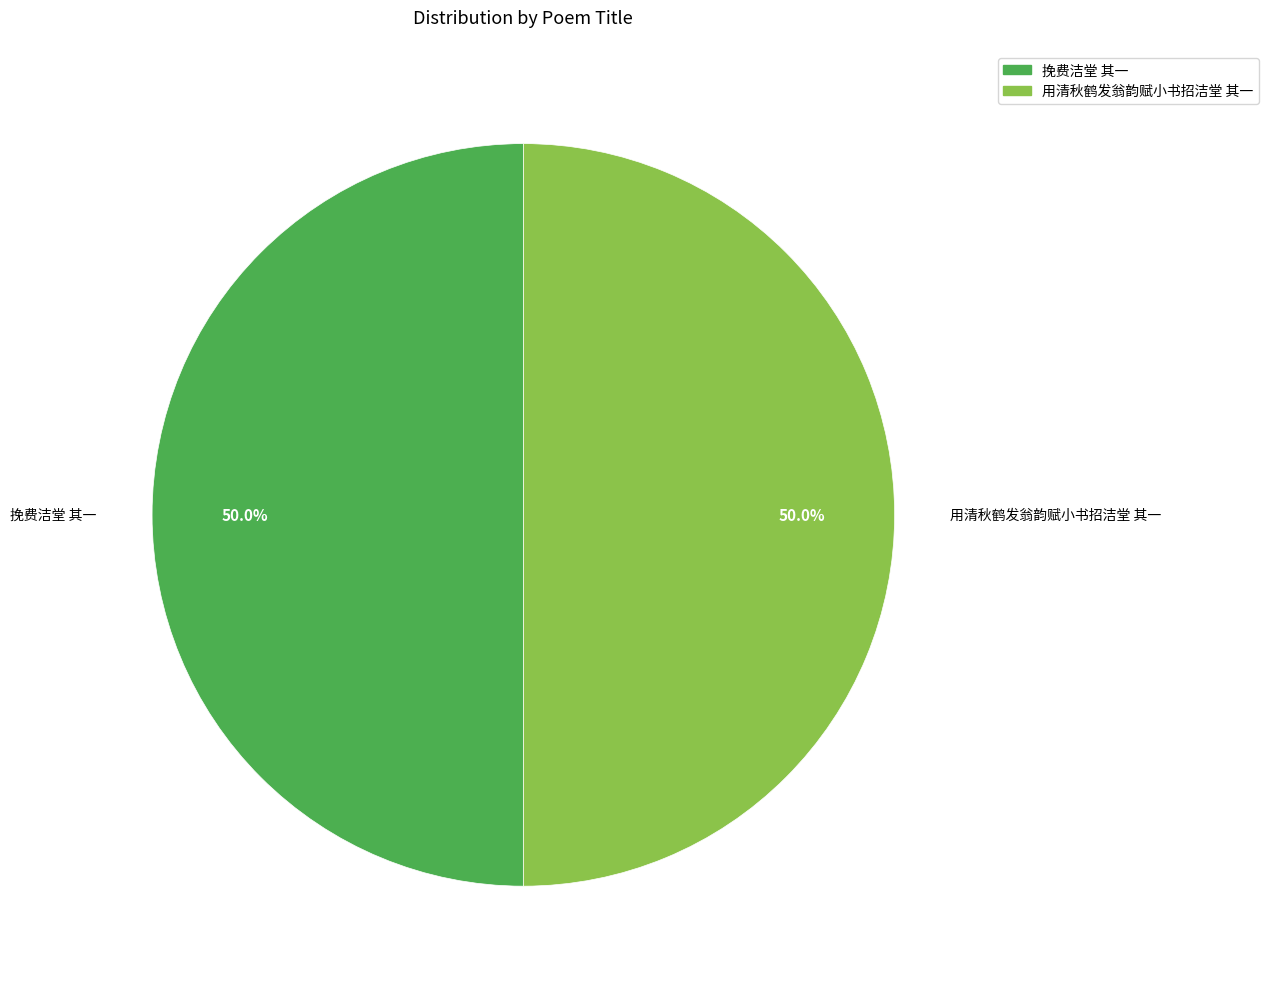

How many slices are in this pie chart?

2